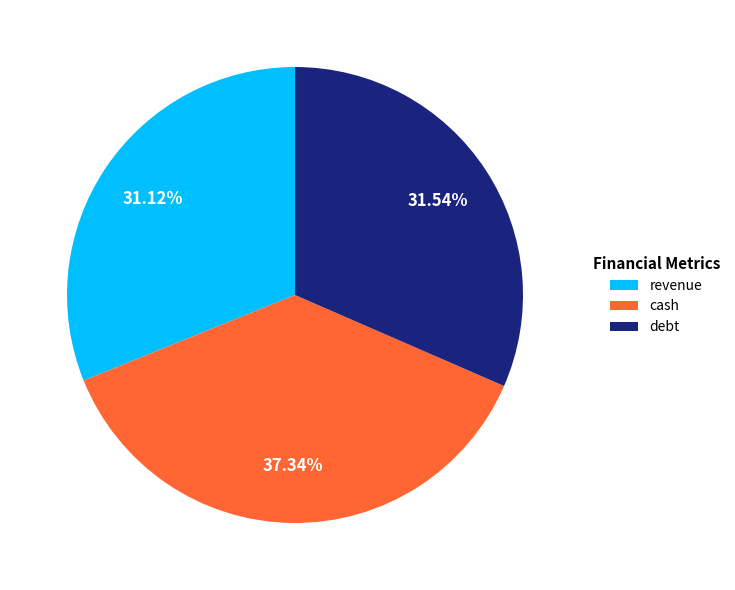

Is the sum of cash and debt greater than half?

Yes